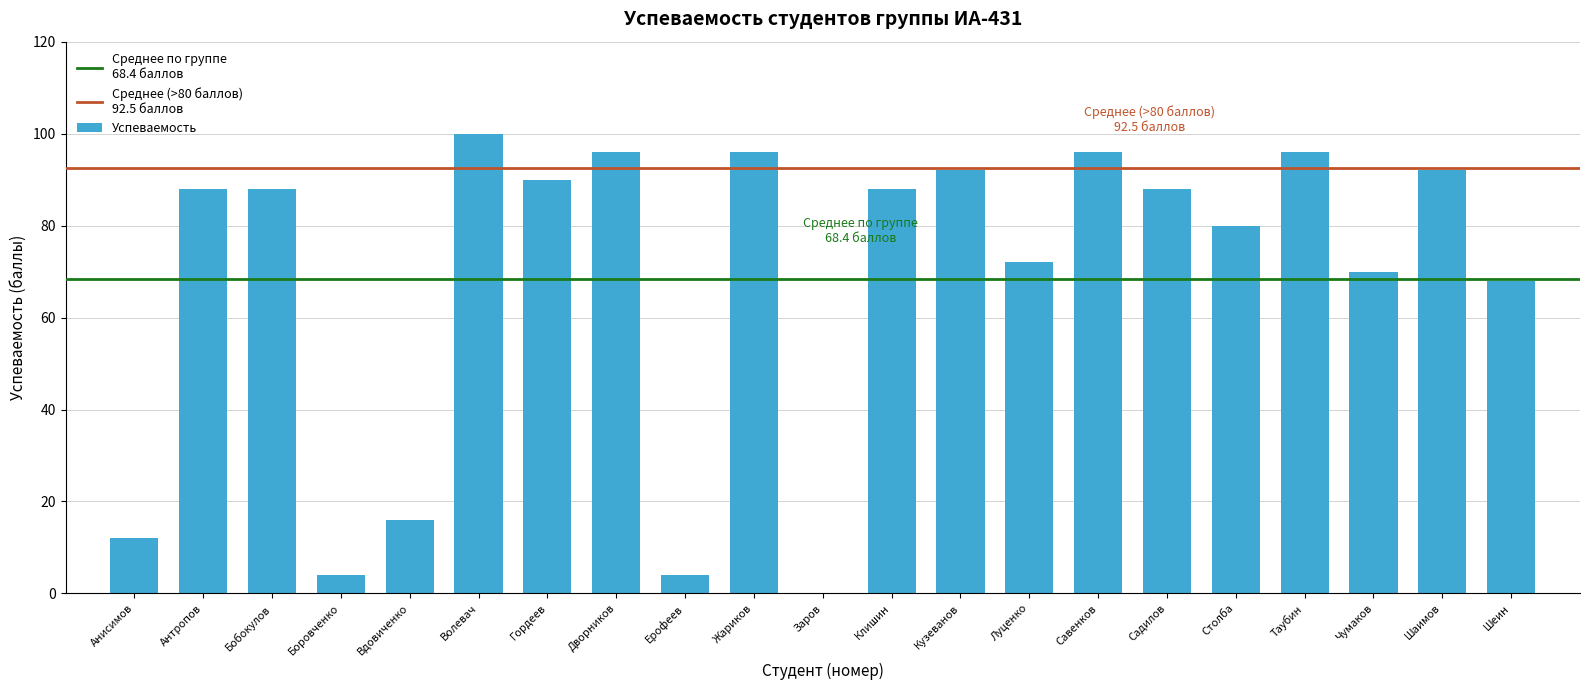

Reading left to right, transcribe all the data shown in this chart.

Анисимов=12	Антропов=88	Бобокулов=88	Боровченко=4	Вдовиченко=16	Волевач=100	Гордеев=90	Дворников=96	Ерофеев=4	Жариков=96	Заров=0	Клишин=88	Кузеванов=92	Луценко=72	Савенков=96	Садилов=88	Столба=80	Таубин=96	Чумаков=70	Шаимов=92	Шеин=68